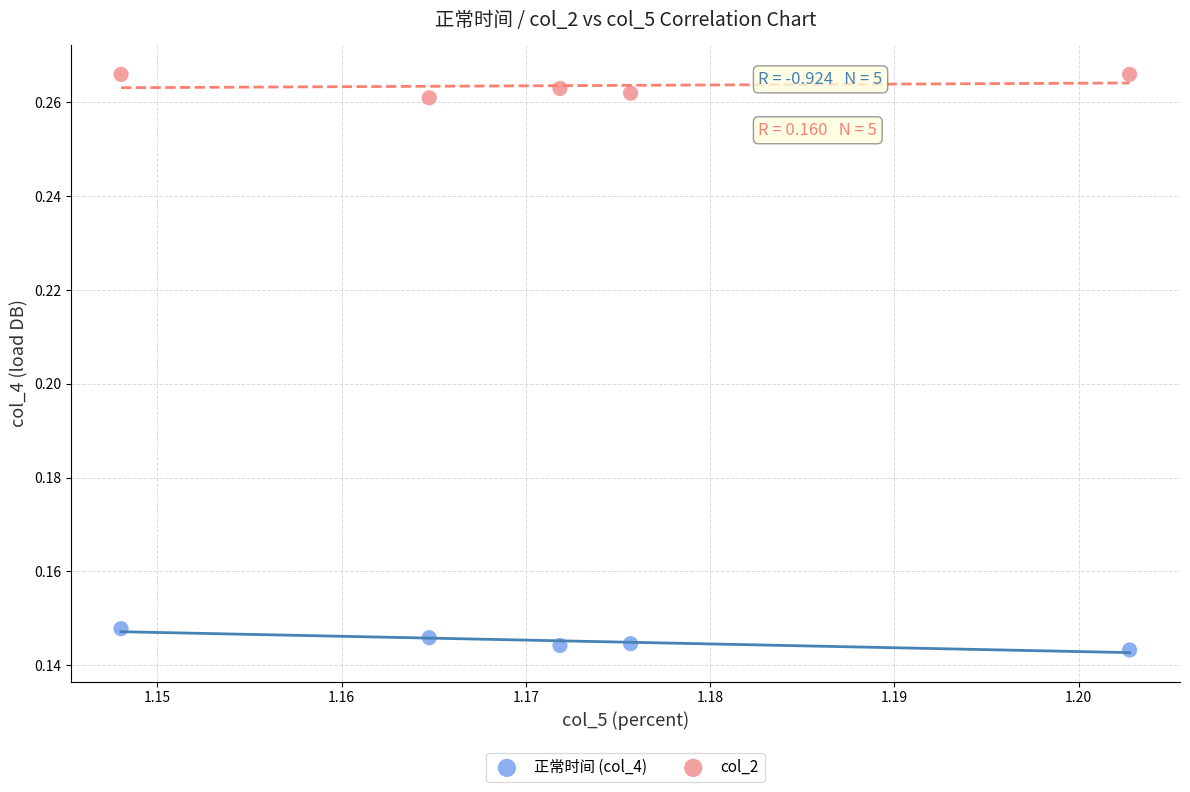

Which series contains the lowest Y value?

正常时间 (col_4)